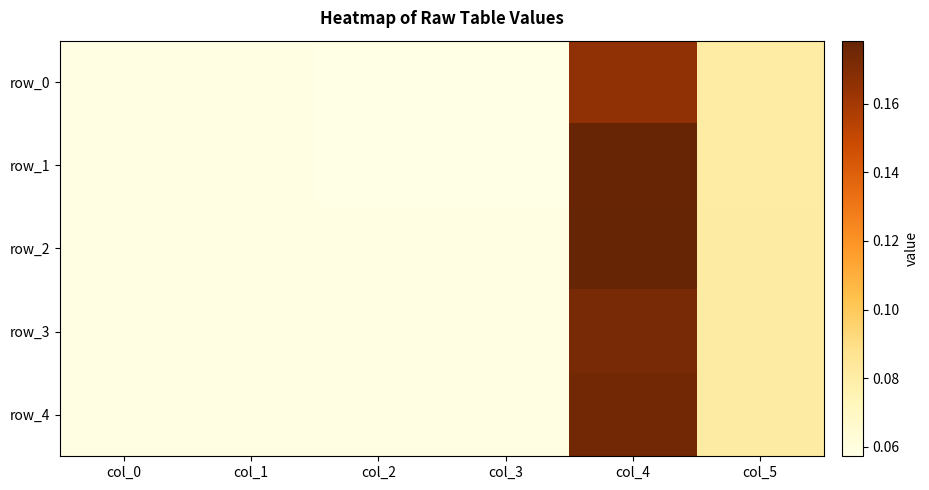

Which category has the highest value across all series?

col_4